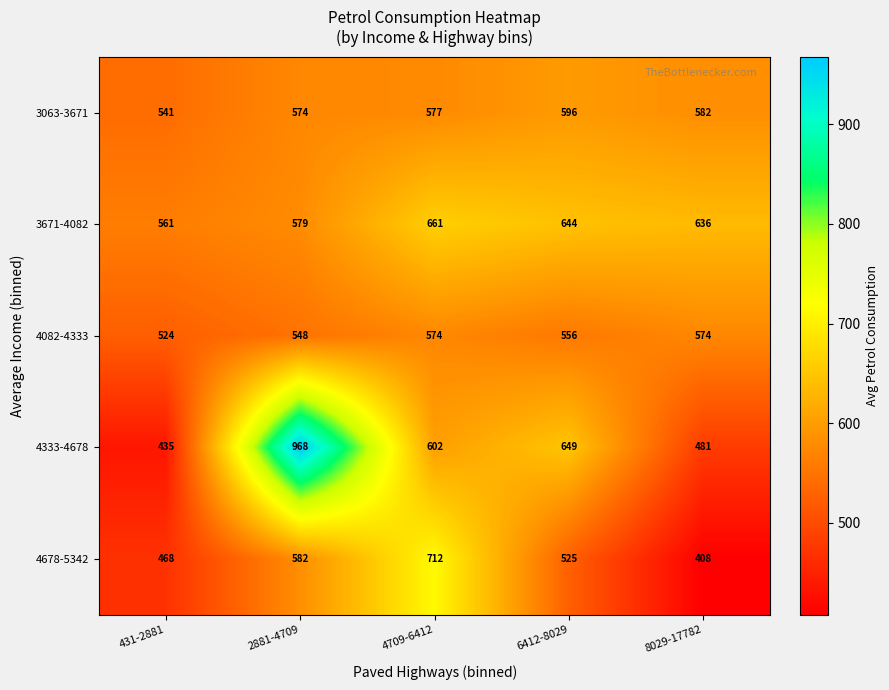

What is the greatest value displayed?

968